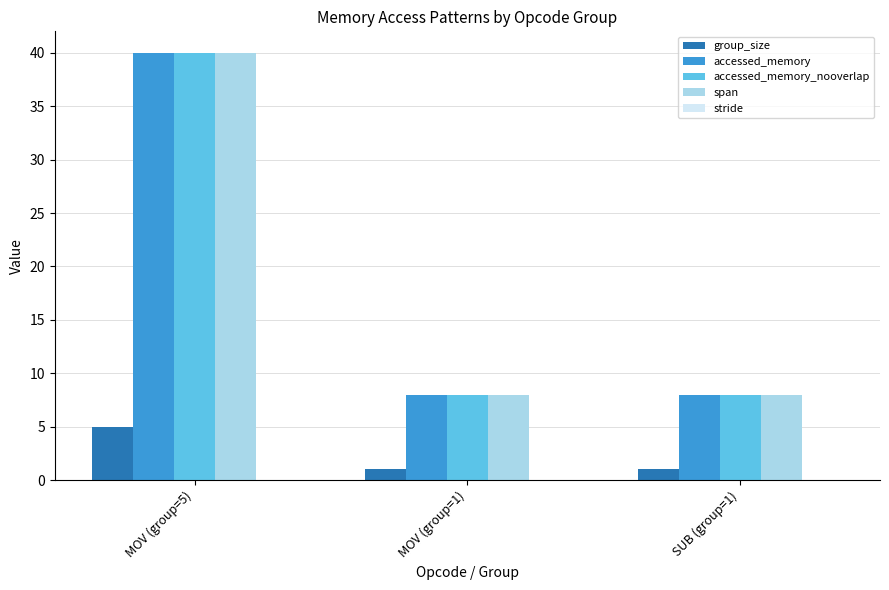

What is the maximum value shown in the chart?

40